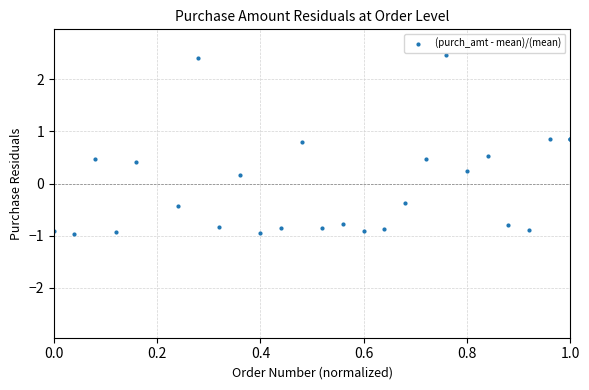

How many series are shown in this chart?

1